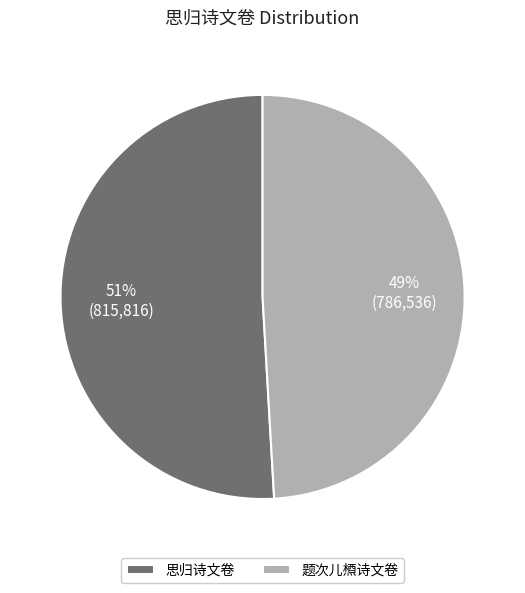

Is it true that 题次儿槱诗文卷 is 60% of the pie?

False